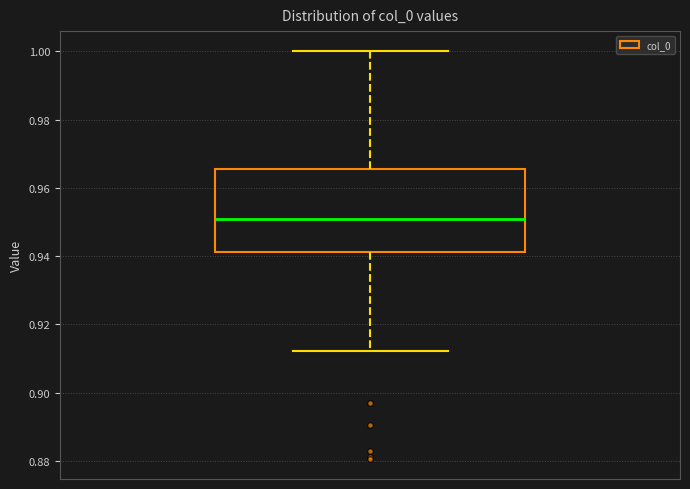

Read this box plot against the y-axis: the position of the median line, the range covered by the box, and the ends of both whiskers. The values are not printed on the chart, so give them approximately, as read against the axis.

median 0.950, box 0.942 to 0.966, whiskers 0.912 to 1.000